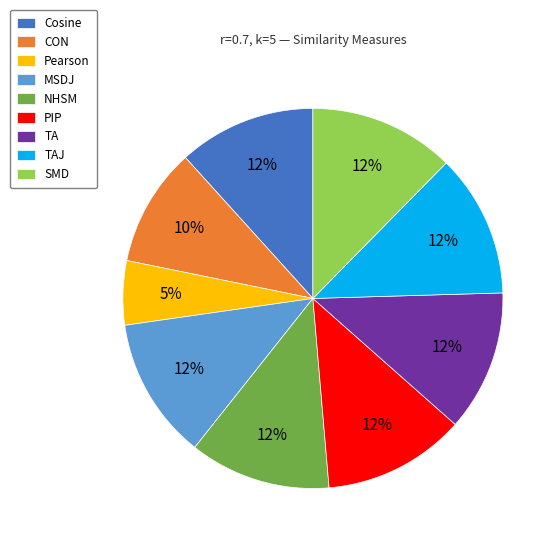

Do TAJ and SMD together represent more than half of the pie?

No